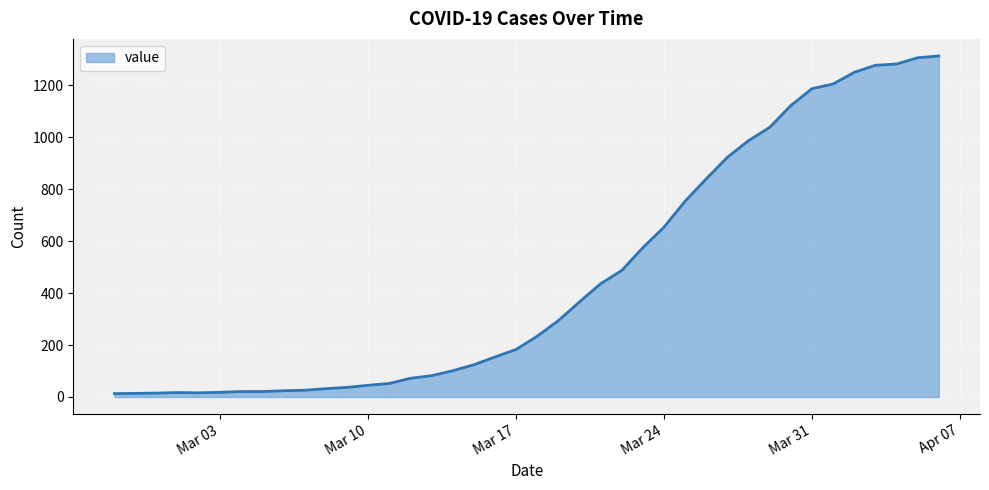

Reading left to right, what are all the values shown in this chart?

13	14	15	17	16	18	21	21	24	26	32	37	45	52	72	82	101	124	154	183	234	294	366	436	487	575	654	754	840	923	987	1038	1122	1187	1205	1250	1277	1282	1306	1313